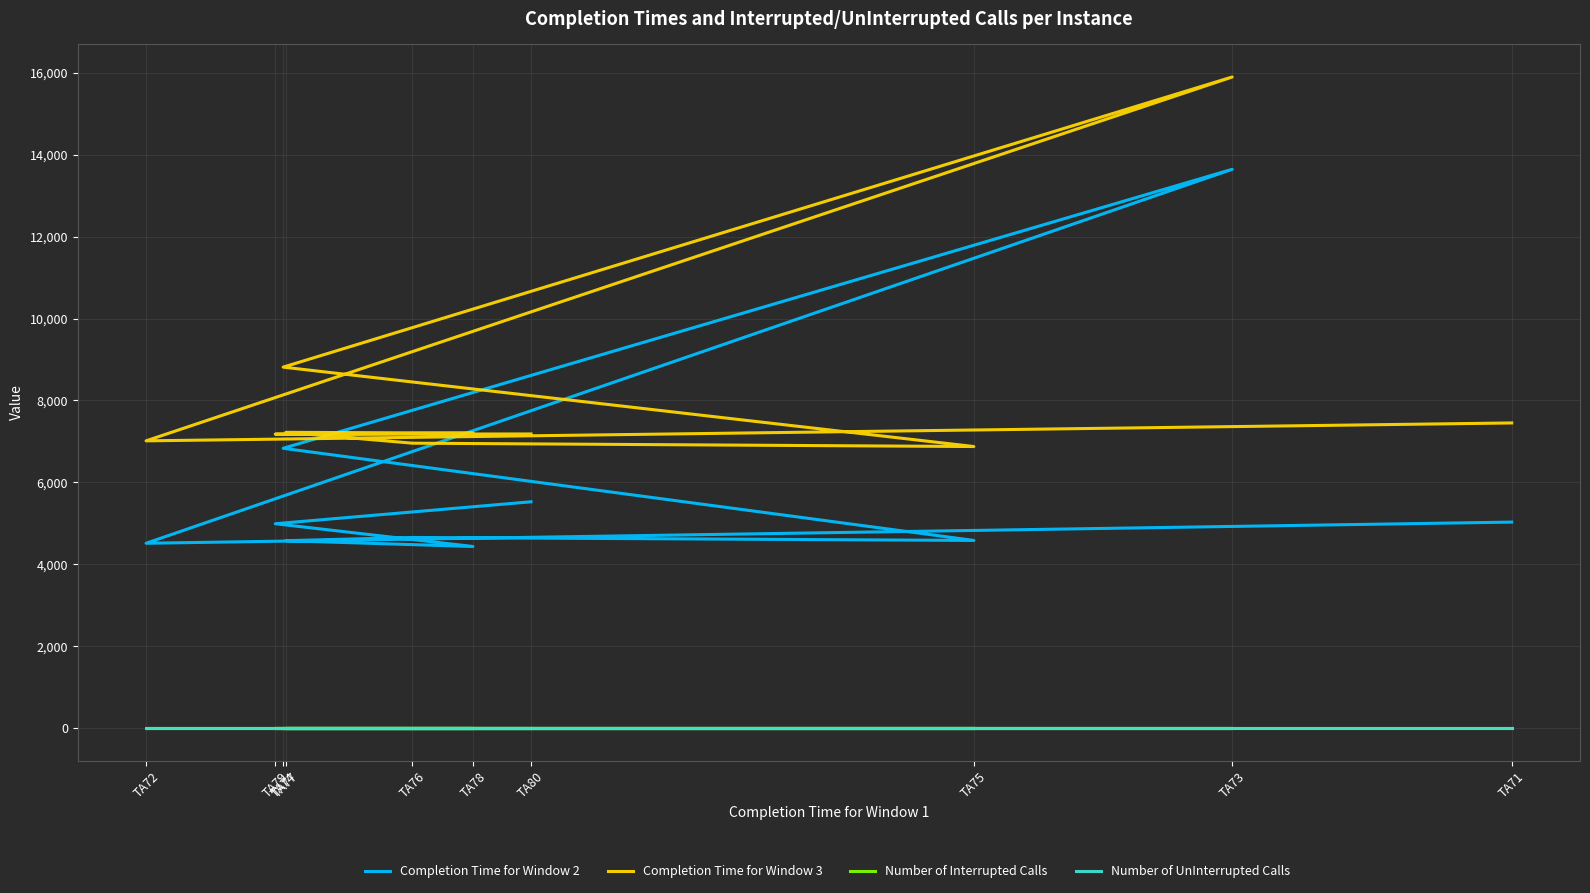

Where is Completion Time for Window 2  nearest to the value 9039?

TA74